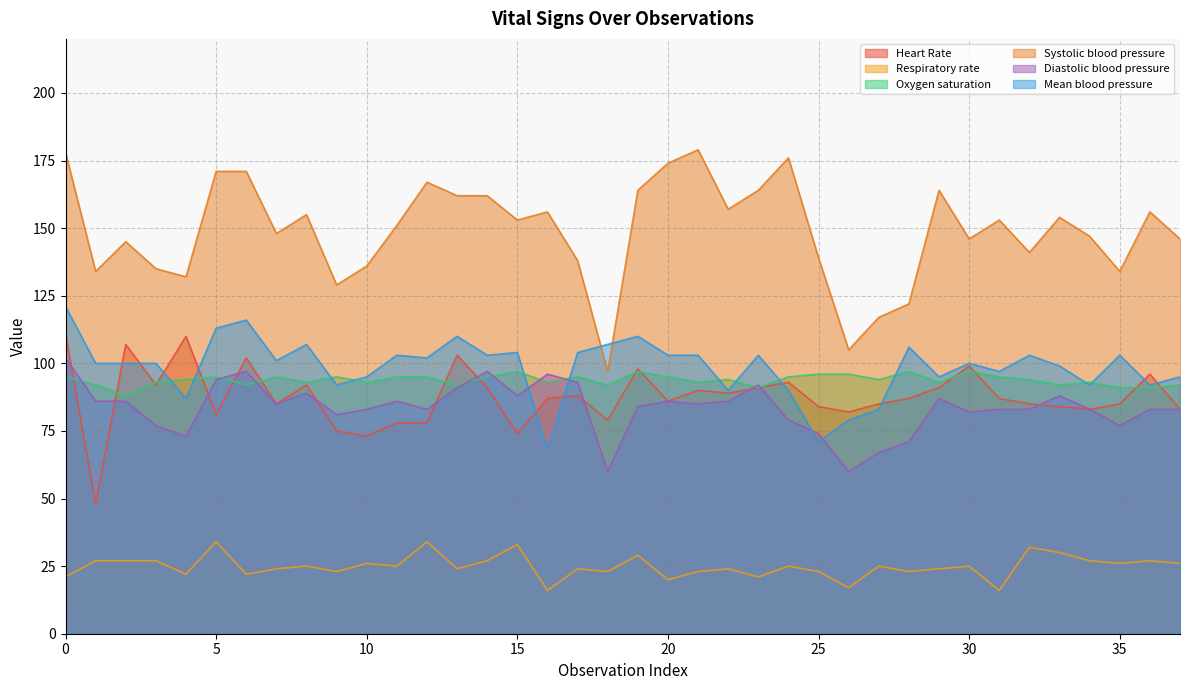

Which series has the largest total across all categories?

Systolic blood pressure